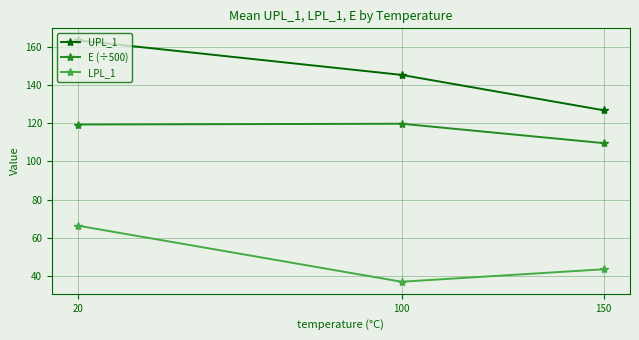

At which category is the sum across all series the highest?

20